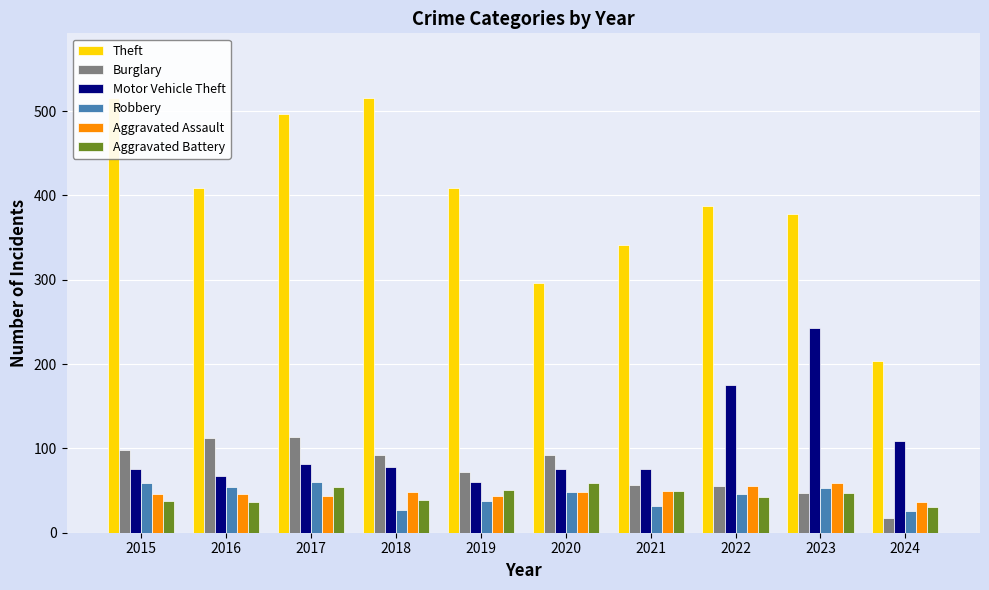

Which series changed the most between 2019 and 2024?

Theft